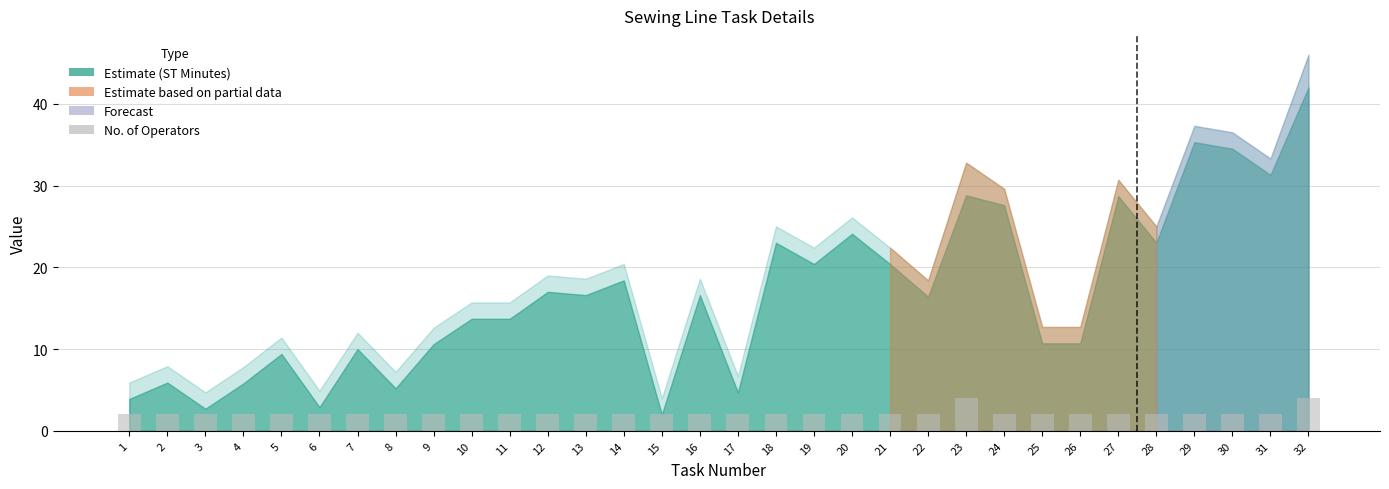

What is the ratio of the value at 1 to the value at 30?

1.0